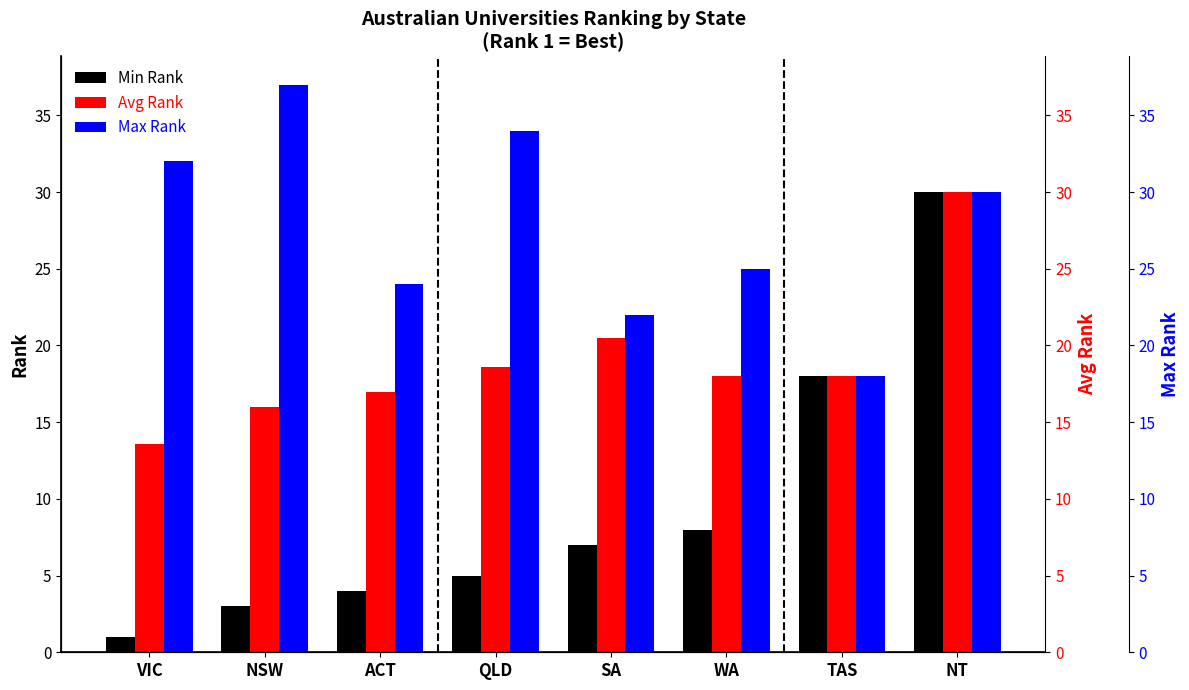

Reading left to right, transcribe all the data shown in this chart.

Min Rank: 1.0	3.0	4.0	5.0	7.0	8.0	18.0	30.0
Avg Rank: 13.6	16.0	17.0	18.6	20.5	18.0	18.0	30.0
Max Rank: 32.0	37.0	24.0	34.0	22.0	25.0	18.0	30.0